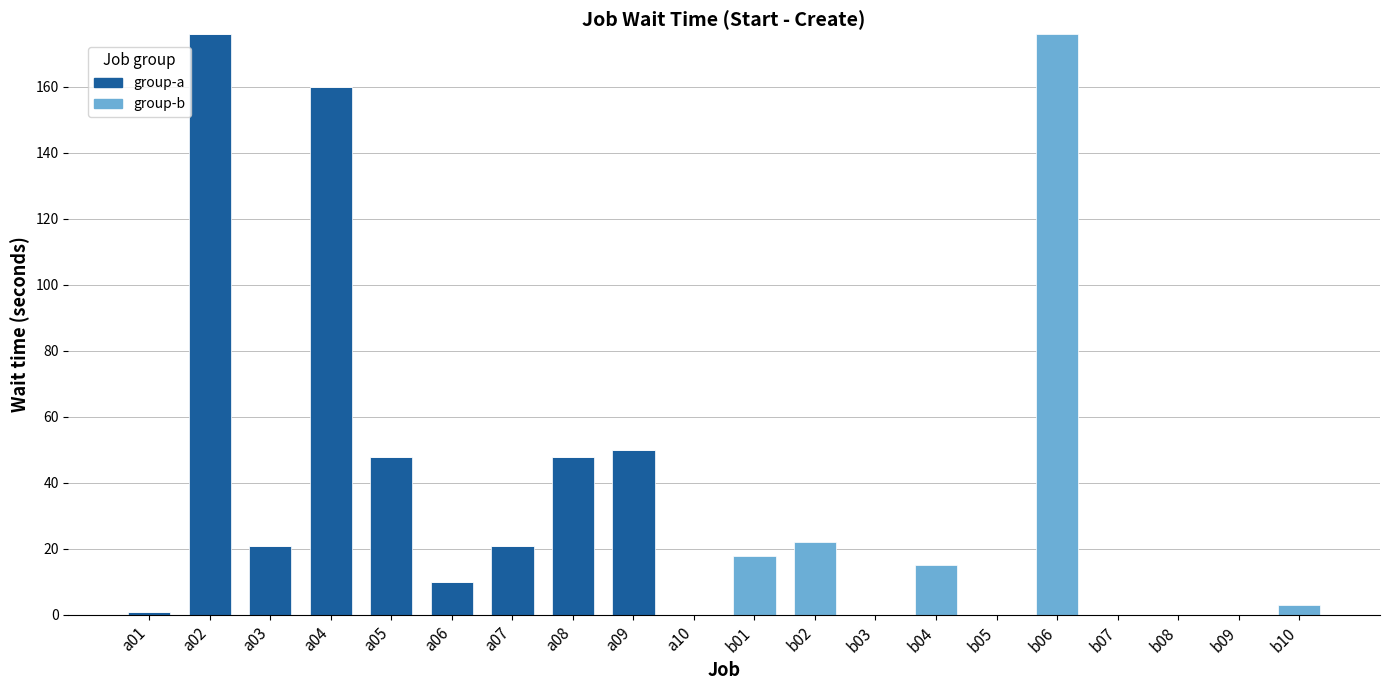

What is the highest value of the group-a series?

176